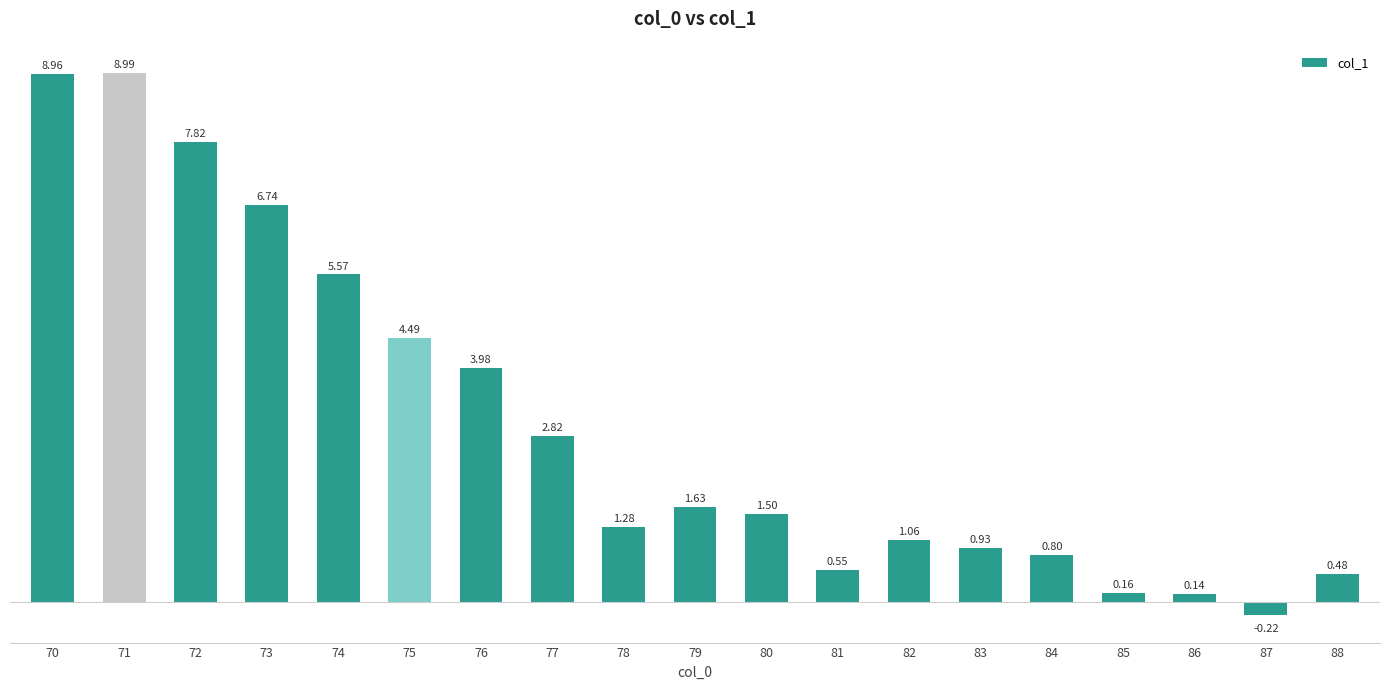

How many data points are above 1?

12